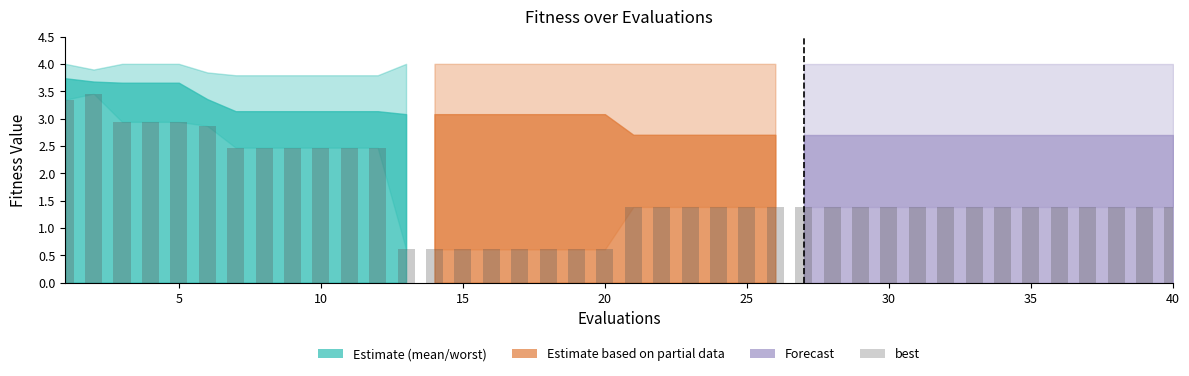

True or false: the data shows 4.1 at 40.

False